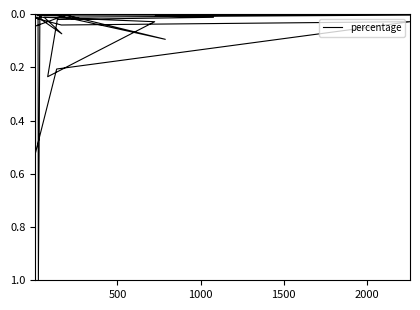

How many points are higher than both their immediate neighbors (excluding endpoints)?

6